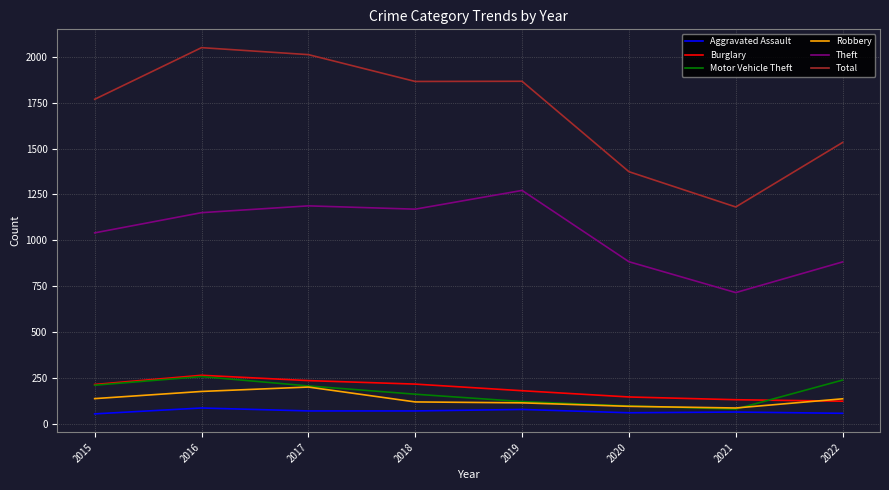

What is the smallest value displayed?

56